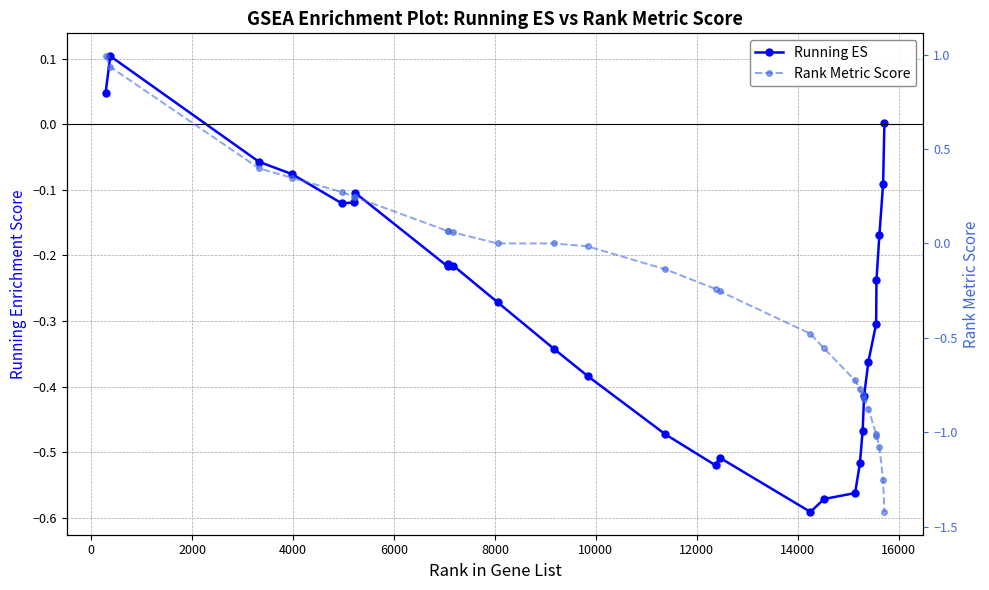

After their last crossing, which series has the higher values: Rank Metric Score or Running ES?

Running ES